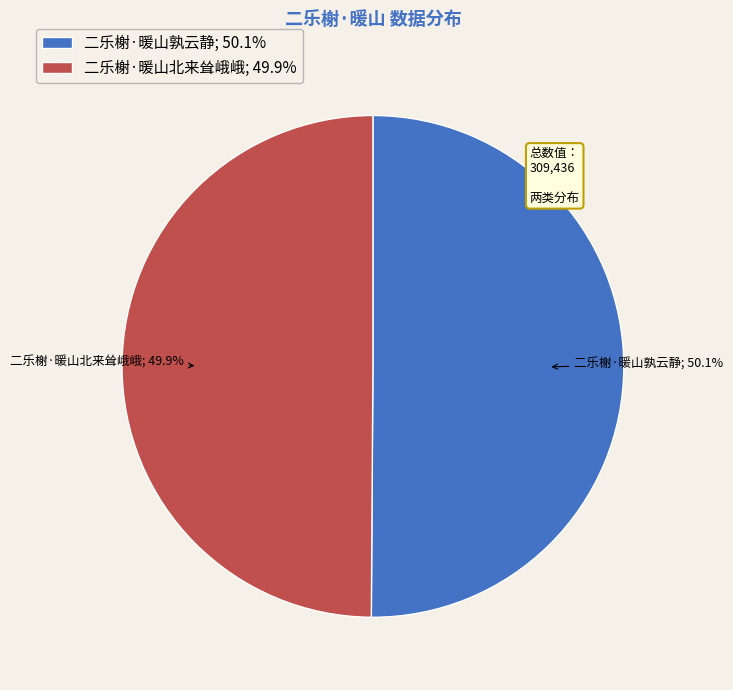

To the nearest percent, what is the average slice percentage?

50%